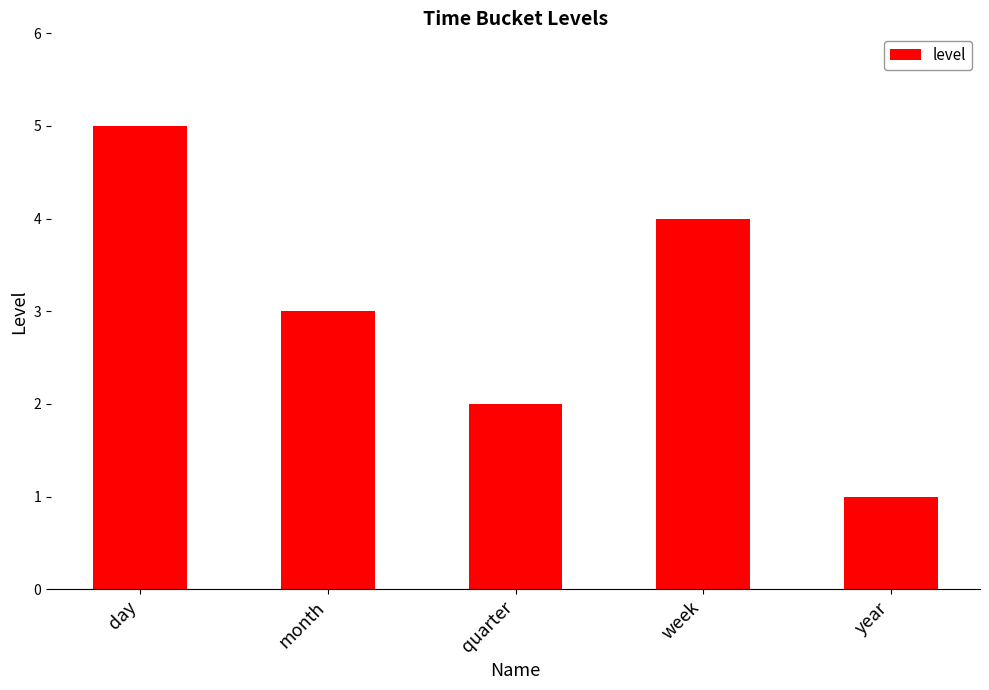

What position from the left is year?

5